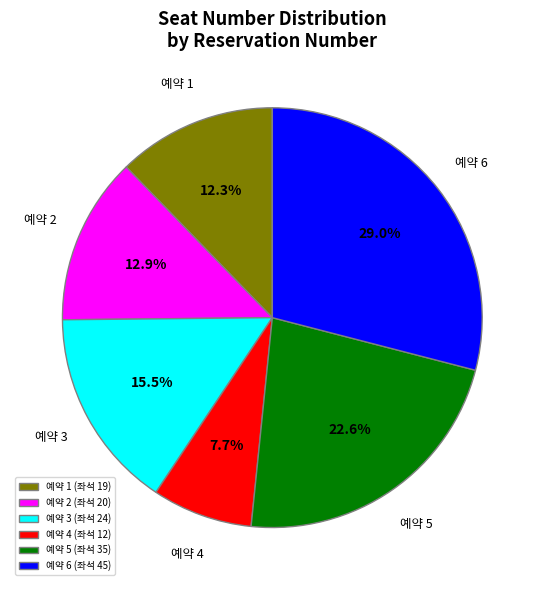

Combined, do 예약 1 (좌석 19) and 예약 5 (좌석 35) account for over 50%?

No